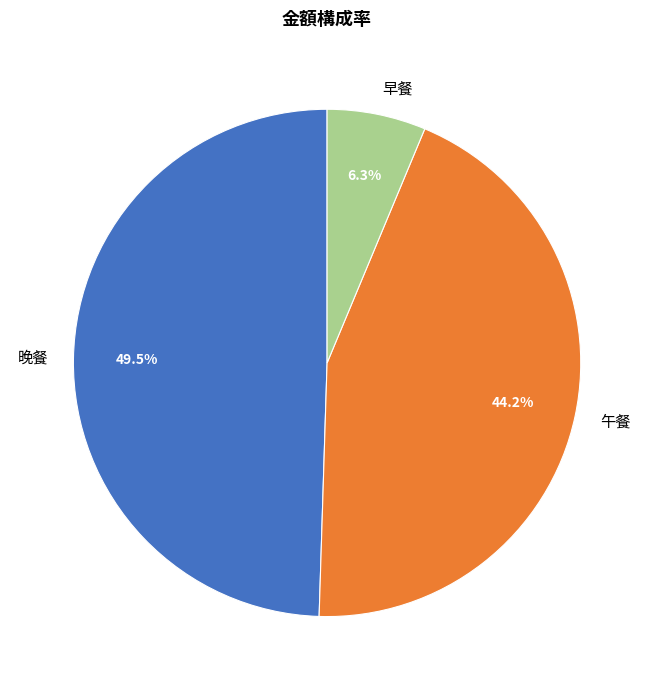

True or false: 午餐 accounts for 53% of the total.

False